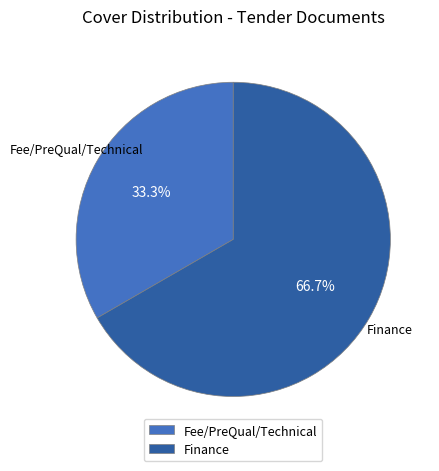

To the nearest percent, what portion does Finance represent?

67%